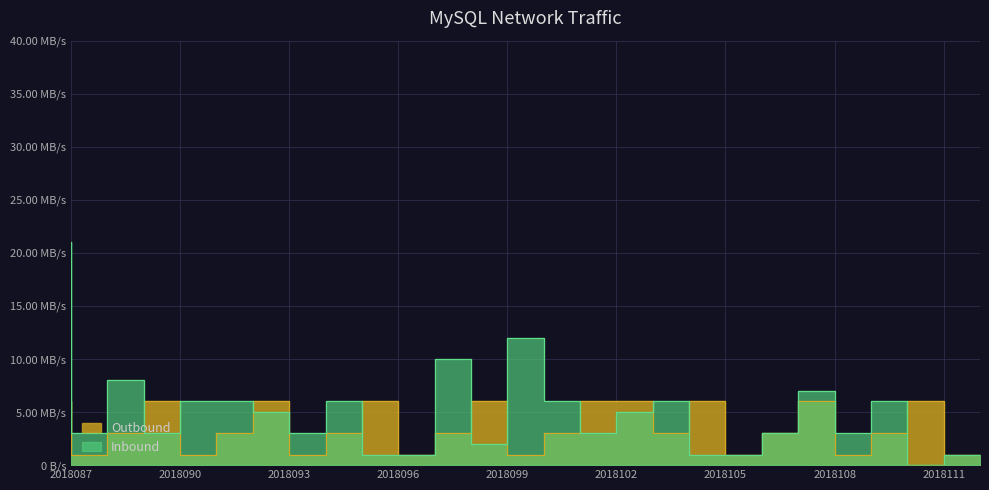

What is the greatest value displayed?

21